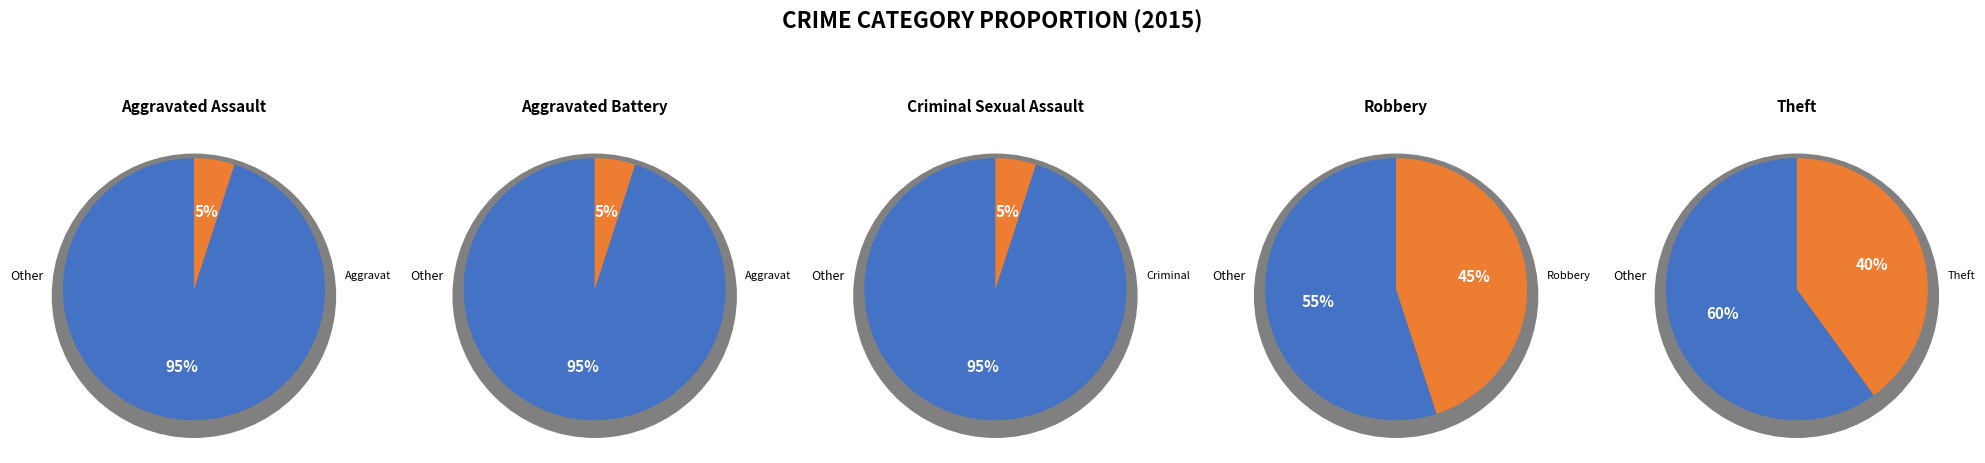

Which category has the biggest portion of the pie?

Robbery